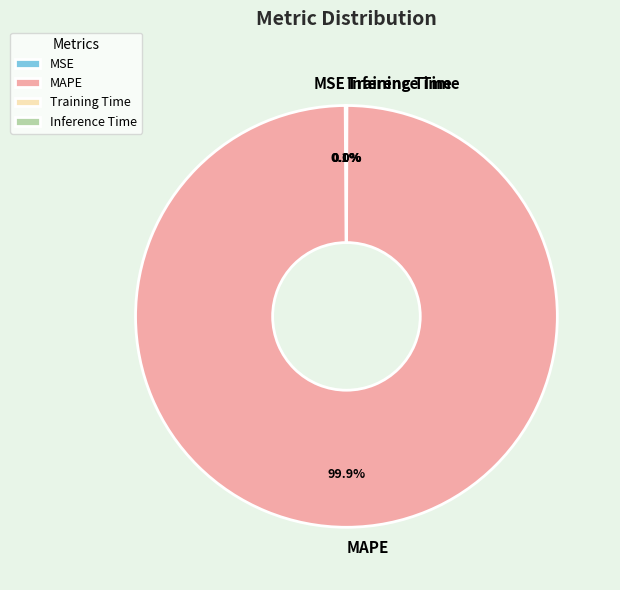

Which category accounts for the majority?

MAPE